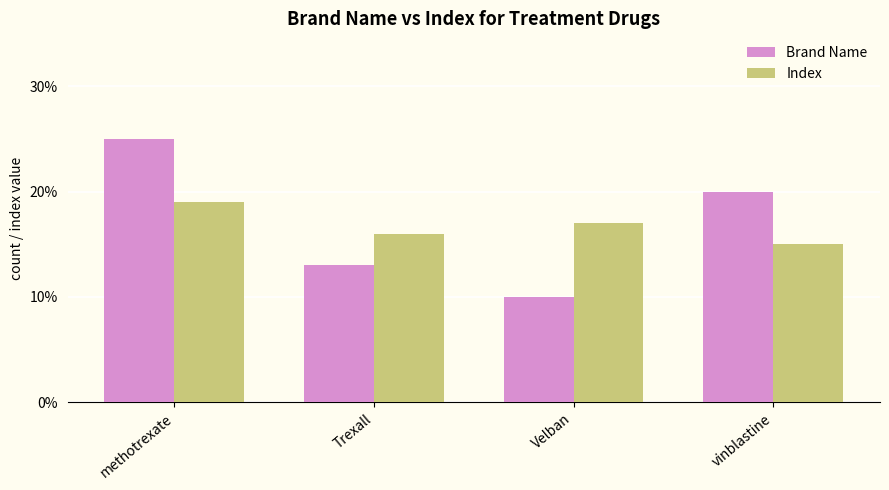

Read the Brand Name value at methotrexate.

25